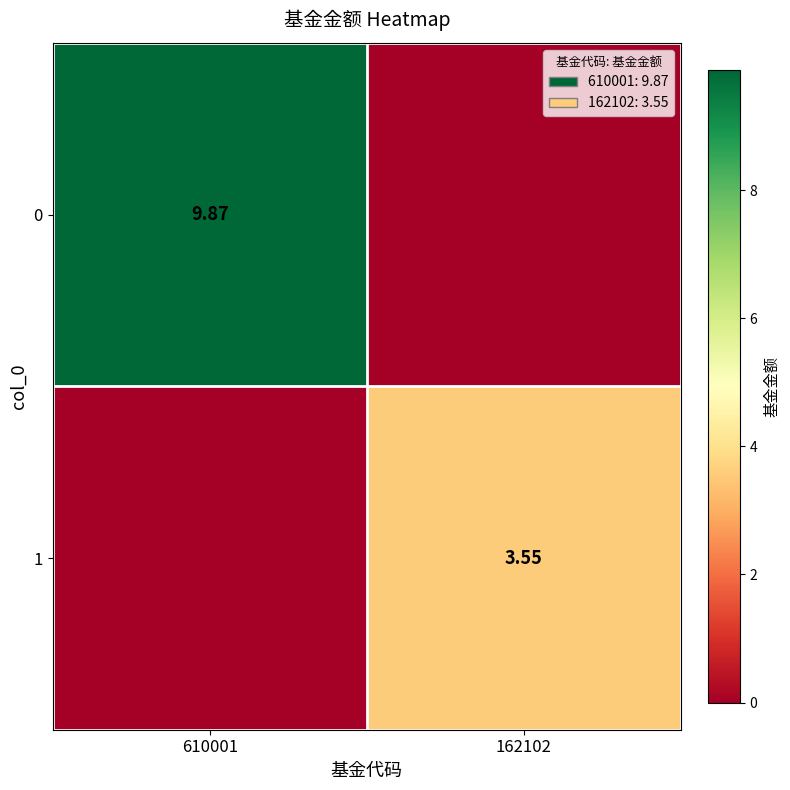

The value of 1 at 162102 is 1.8. True or false?

False